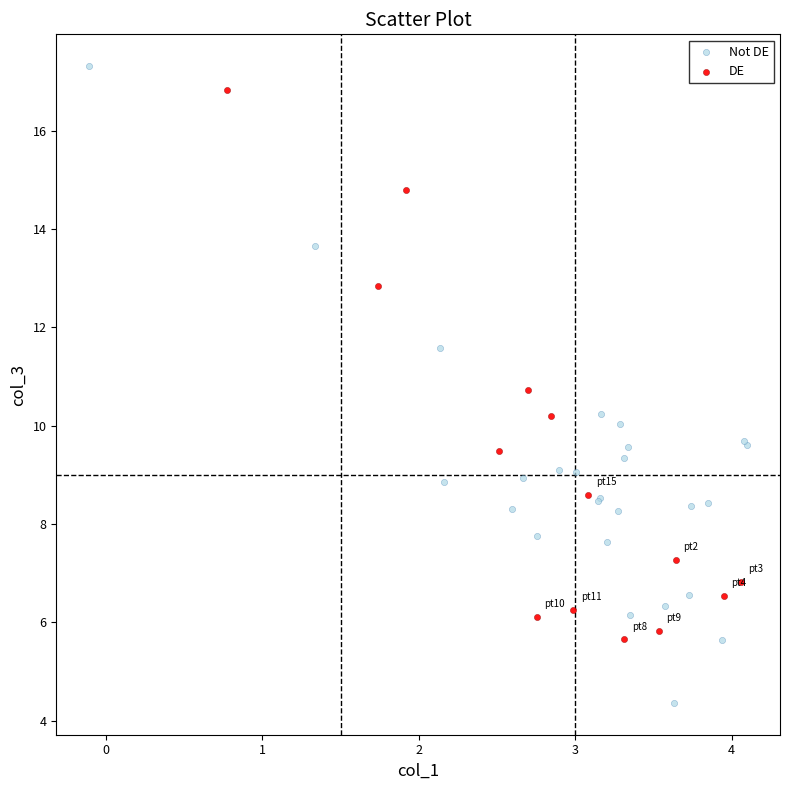

What are all the series names shown in the legend?

Not DE, DE